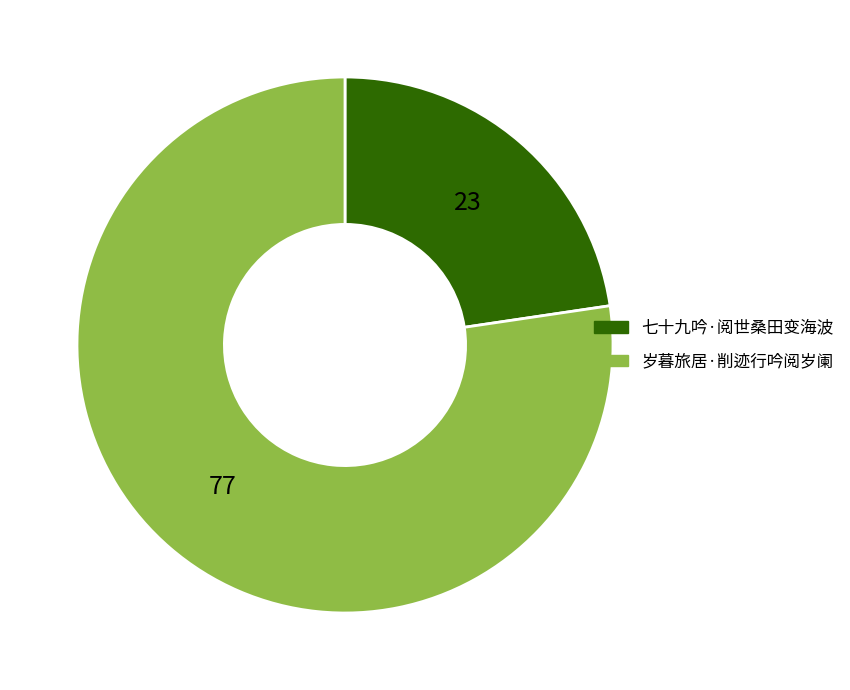

Is the sum of 岁暮旅居·削迹行吟阅岁阑 and 七十九吟·阅世桑田变海波 greater than half?

Yes